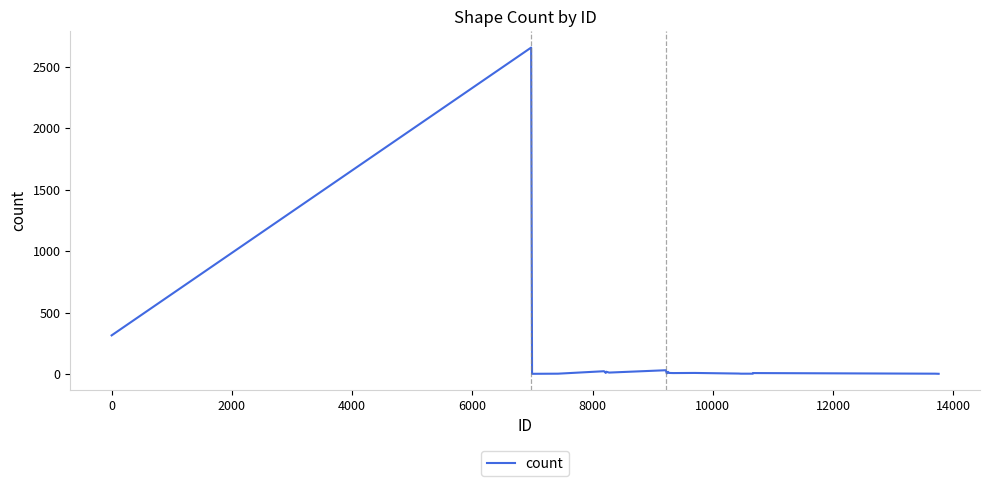

What is the difference between the maximum and minimum values?

2657